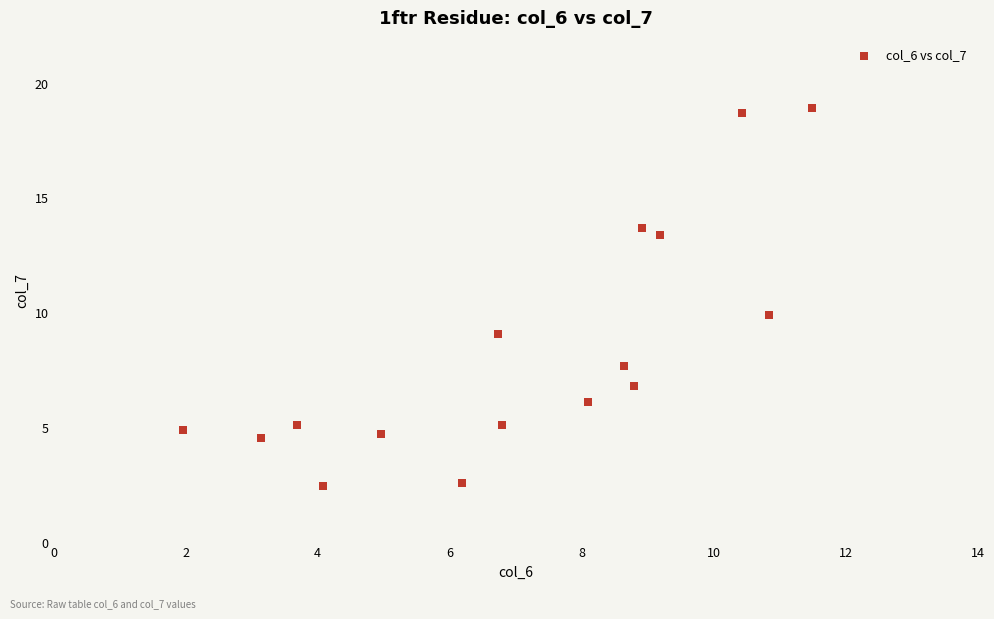

What is the range of Y values (max minus min)?

16.5